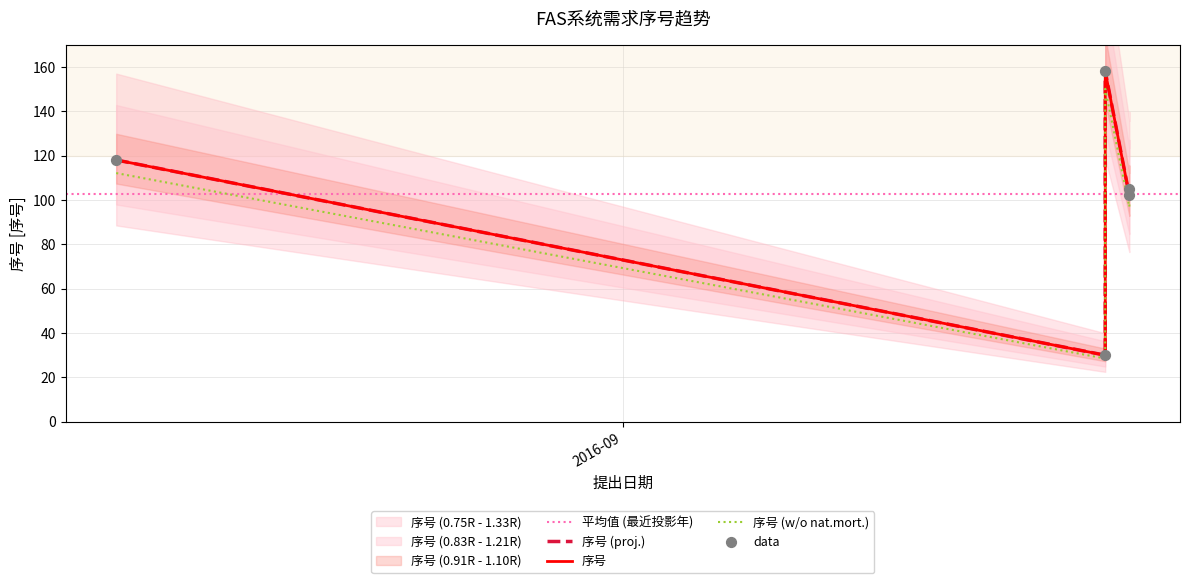

Approximately how many times larger is the value at 2016-09-21 compared to 2016-09-22?

1.5